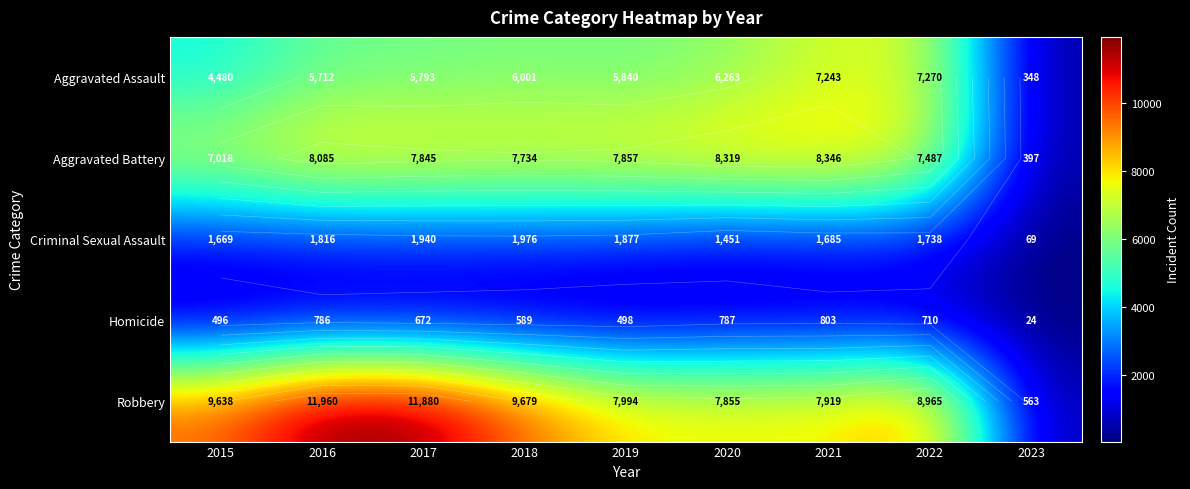

What is the lowest value of the Homicide series?

24